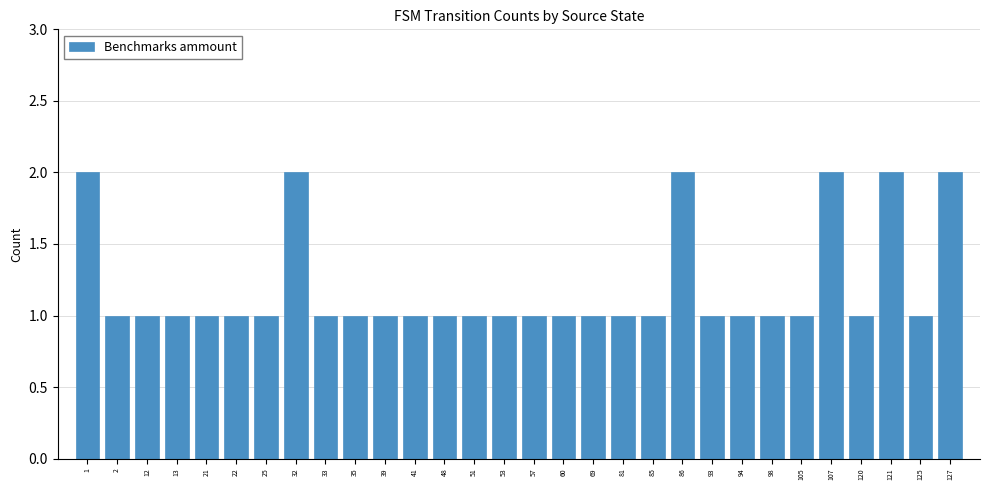

What is the sum of all values?

36